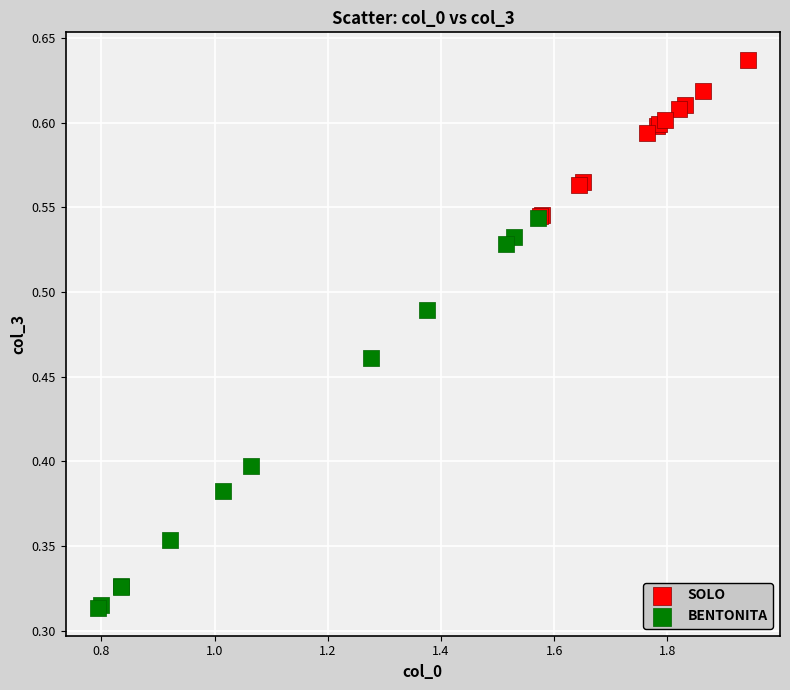

Which series has the largest Y range (max minus min)?

BENTONITA